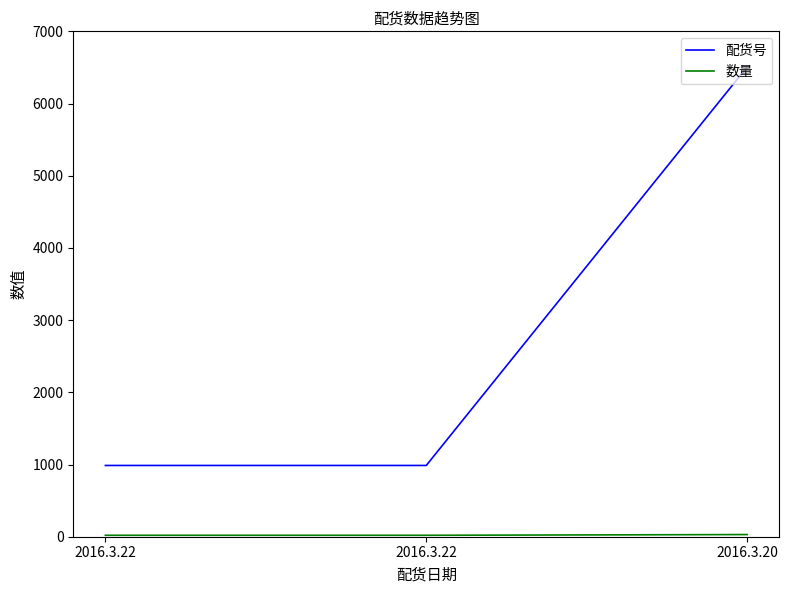

The 数量 series shows 20 at 2016.3.22. True or false?

True